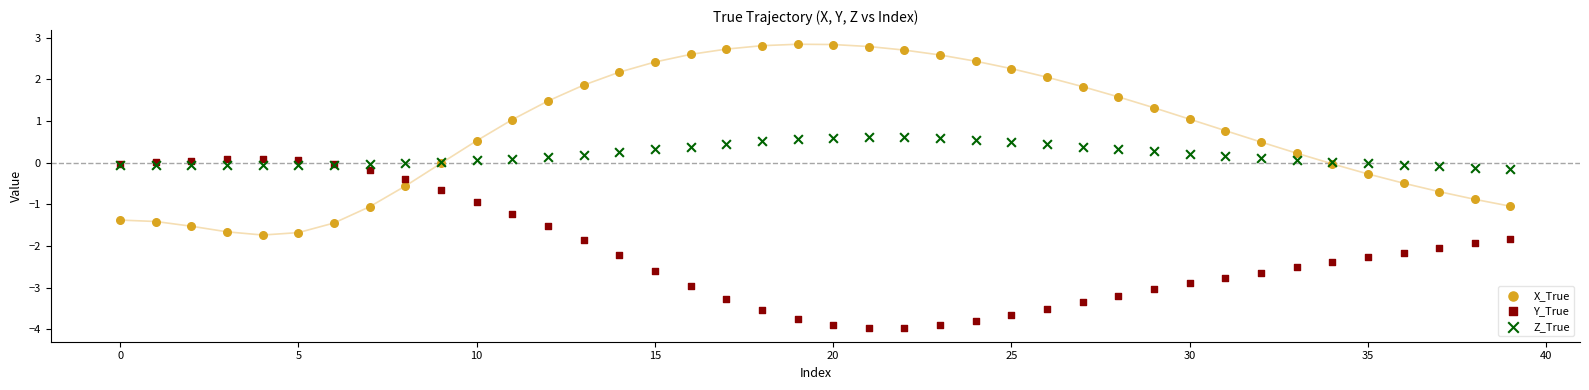

Which series reaches the maximum Y coordinate?

X_True